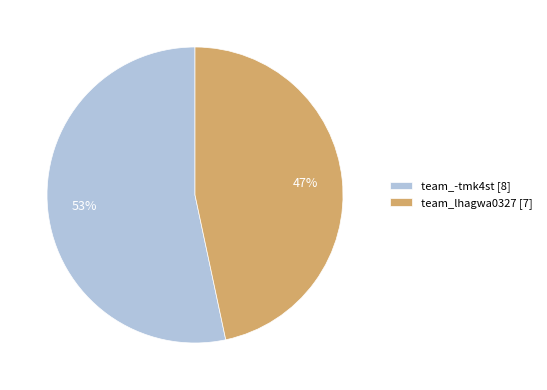

To the nearest percent, what is the average slice percentage?

50%